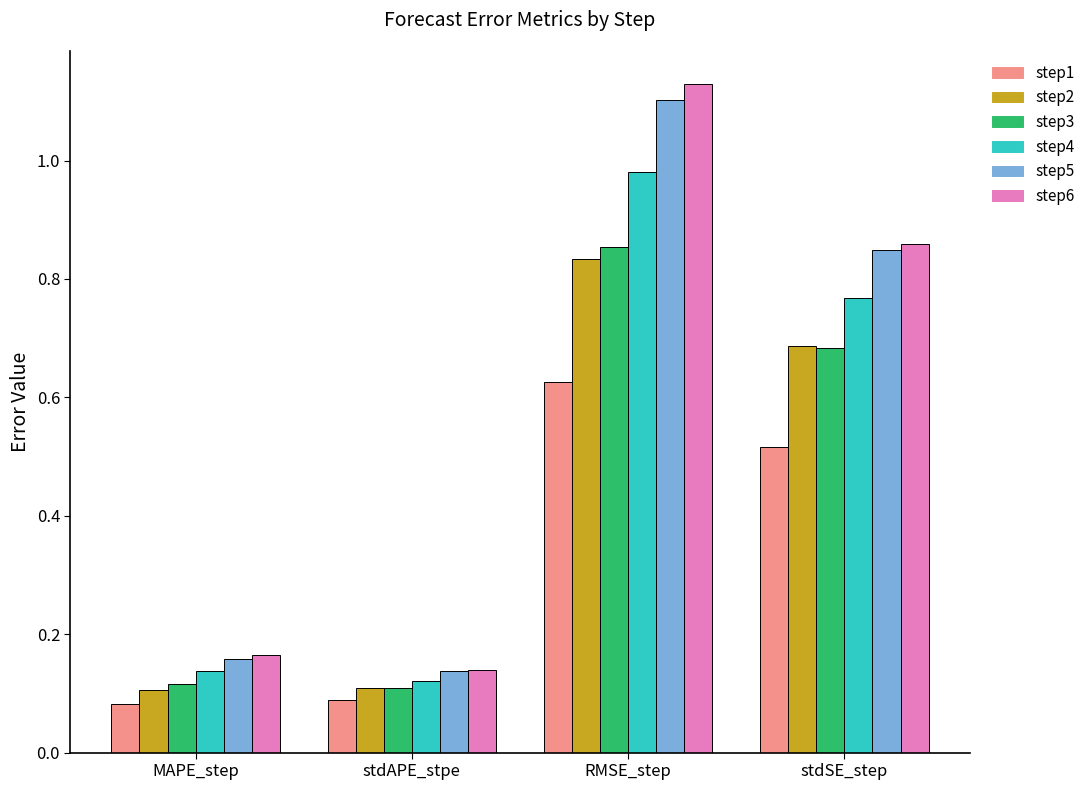

At which category is the sum across all series the highest?

RMSE_step